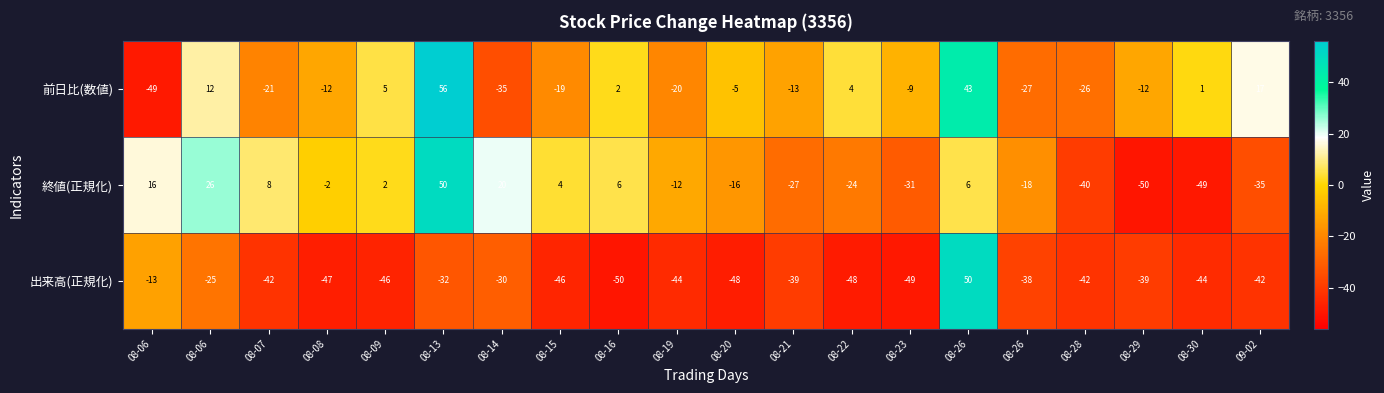

How many distinct data groups are displayed?

3